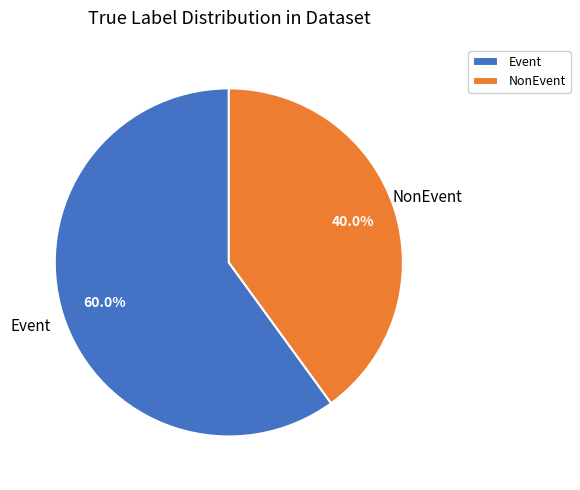

Between NonEvent and Event, which is larger?

Event